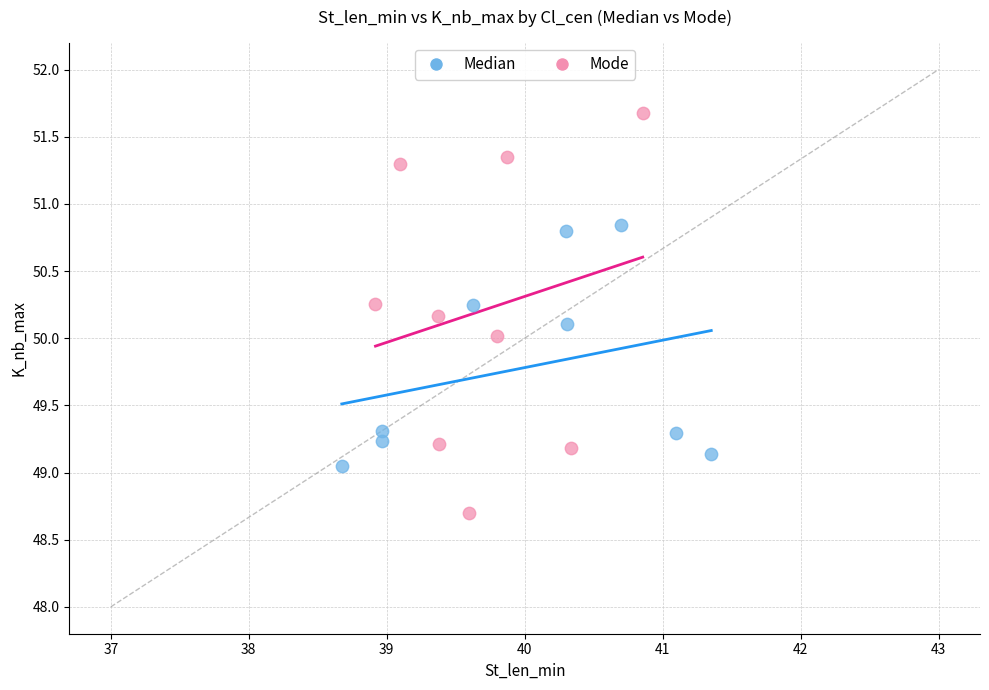

What are all the series names shown in the legend?

Median, Mode